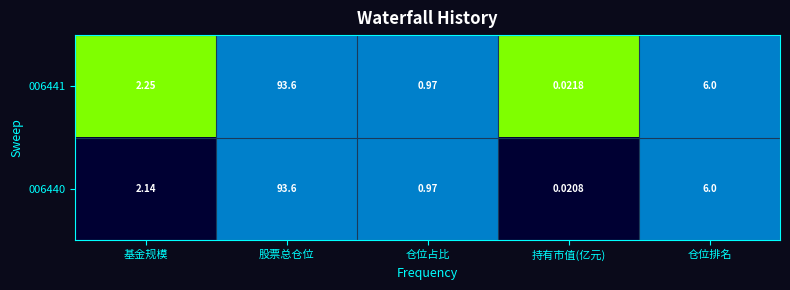

Between 基金规模 and 股票总仓位, which series saw the biggest shift?

006440